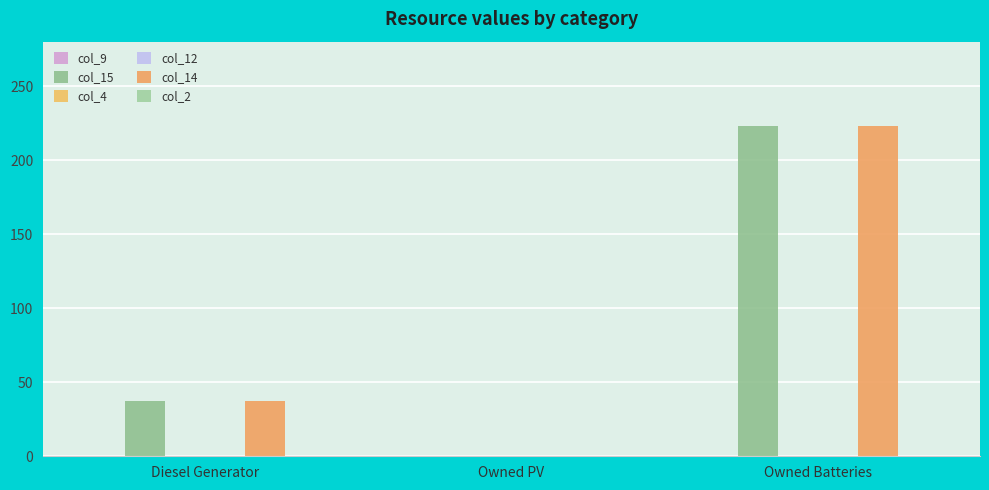

Reading left to right, transcribe all the data shown in this chart.

col_9: Diesel Generator=0.0	Owned PV=0.0	Owned Batteries=0.0
col_15: Diesel Generator=37.0	Owned PV=0.0	Owned Batteries=223.0
col_4: Diesel Generator=0.0	Owned PV=0.0	Owned Batteries=0.0
col_12: Diesel Generator=0.0	Owned PV=0.0	Owned Batteries=0.0
col_14: Diesel Generator=37.0	Owned PV=0.0	Owned Batteries=223.0
col_2: Diesel Generator=0.0	Owned PV=0.0	Owned Batteries=0.0